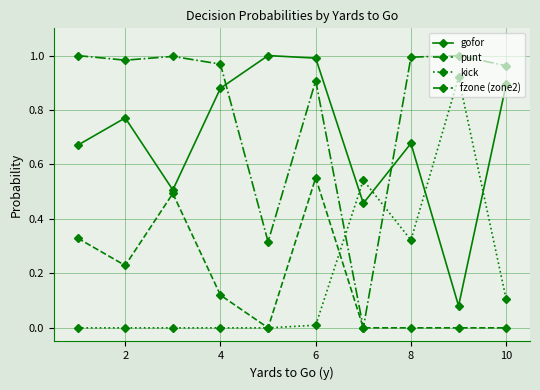

Which series has the widest spread of values?

fzone (zone2)